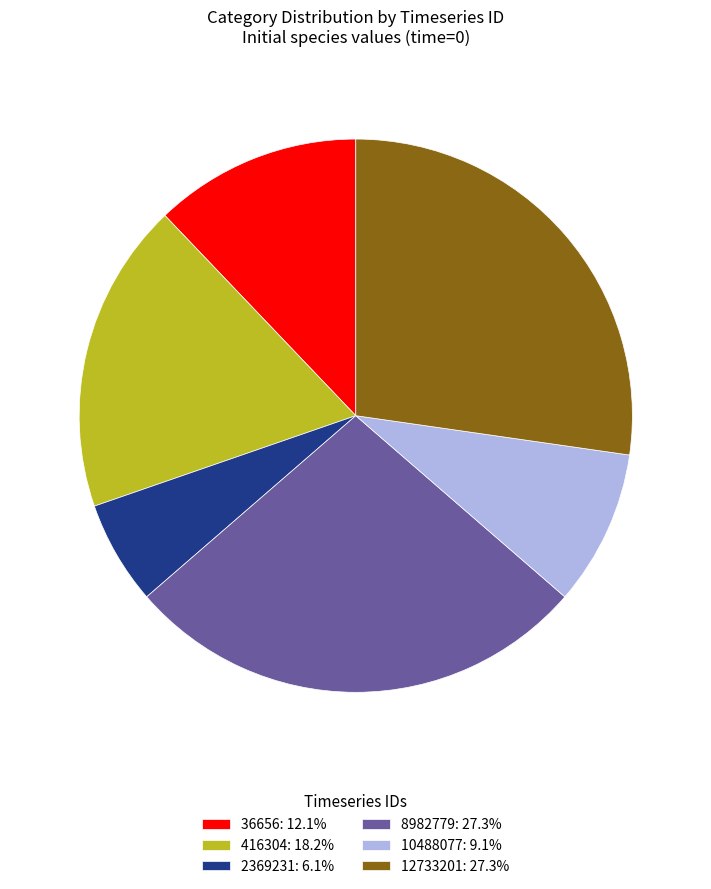

Is 2369231: 6.1% the majority of the pie?

No